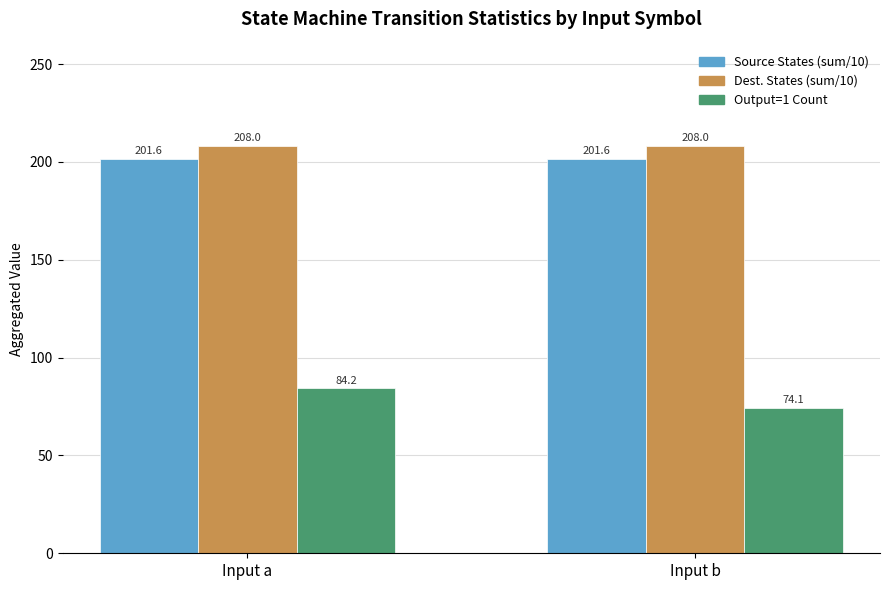

What is the difference between the Output=1 Count values at Input b and Input a?

10.1